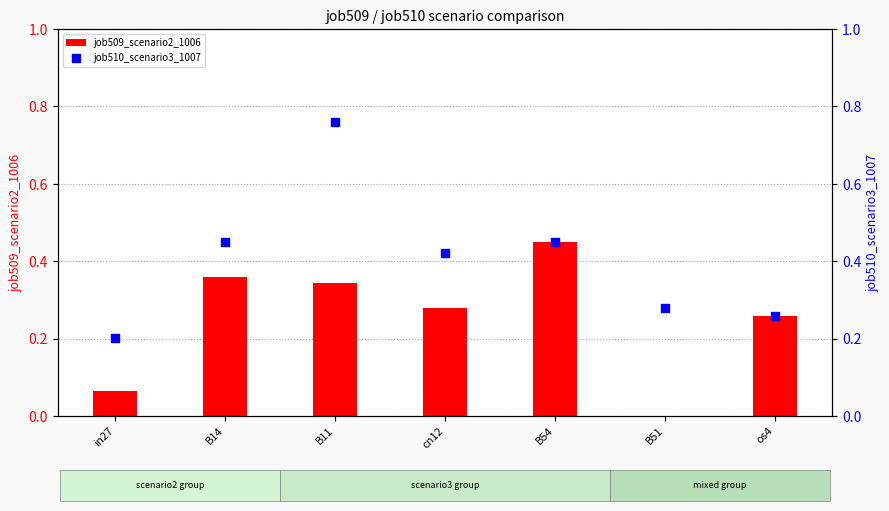

Which series reaches the maximum Y coordinate?

job510_scenario3_1007